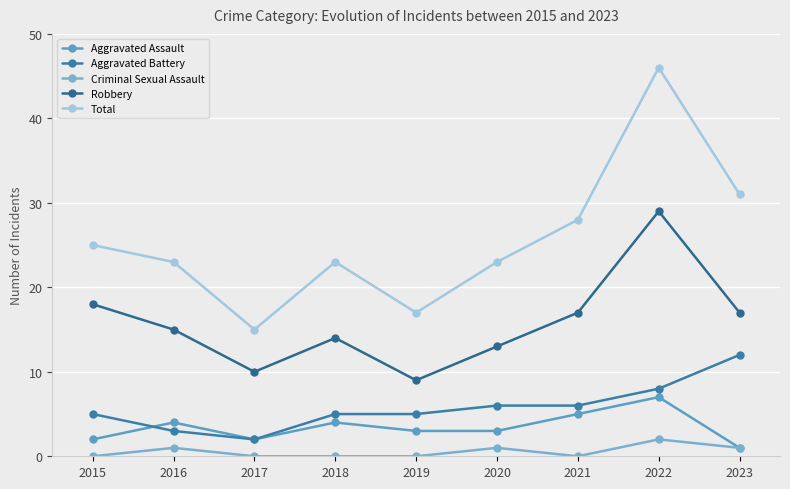

What is the sum of all Criminal Sexual Assault values?

5